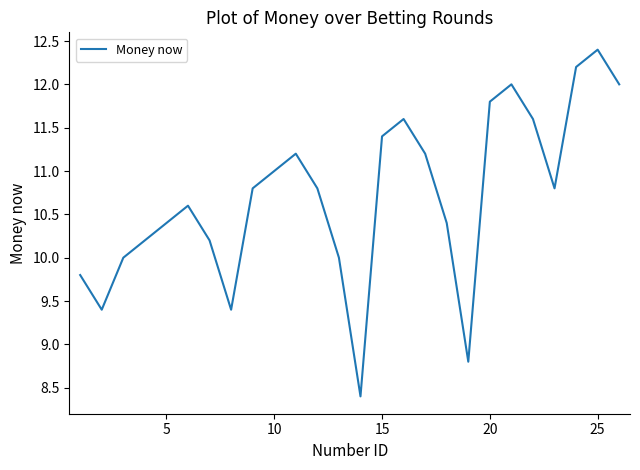

What is the smallest value displayed?

8.4